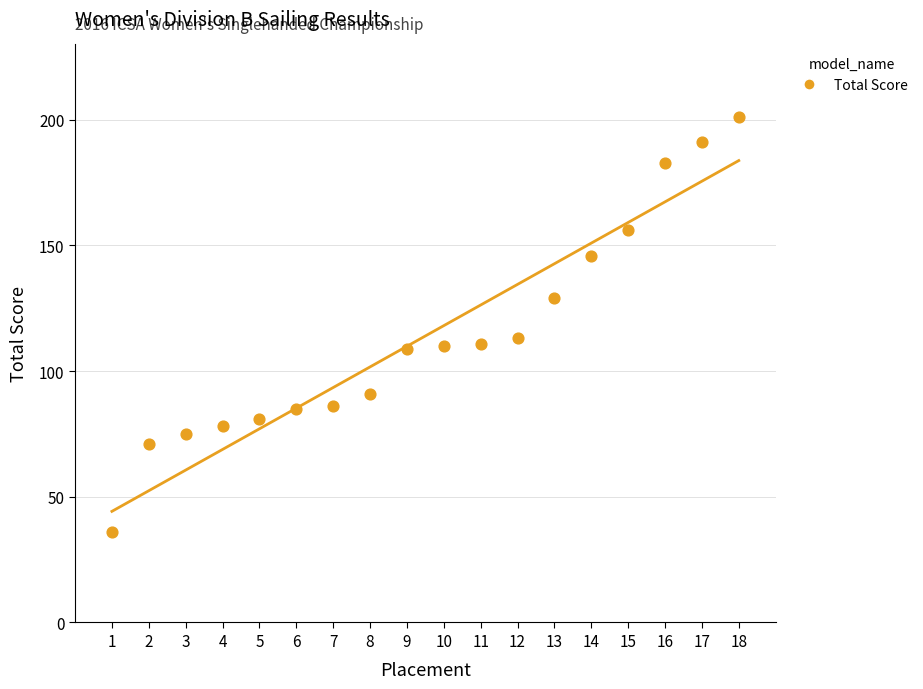

What is the range of Y values (max minus min)?

165